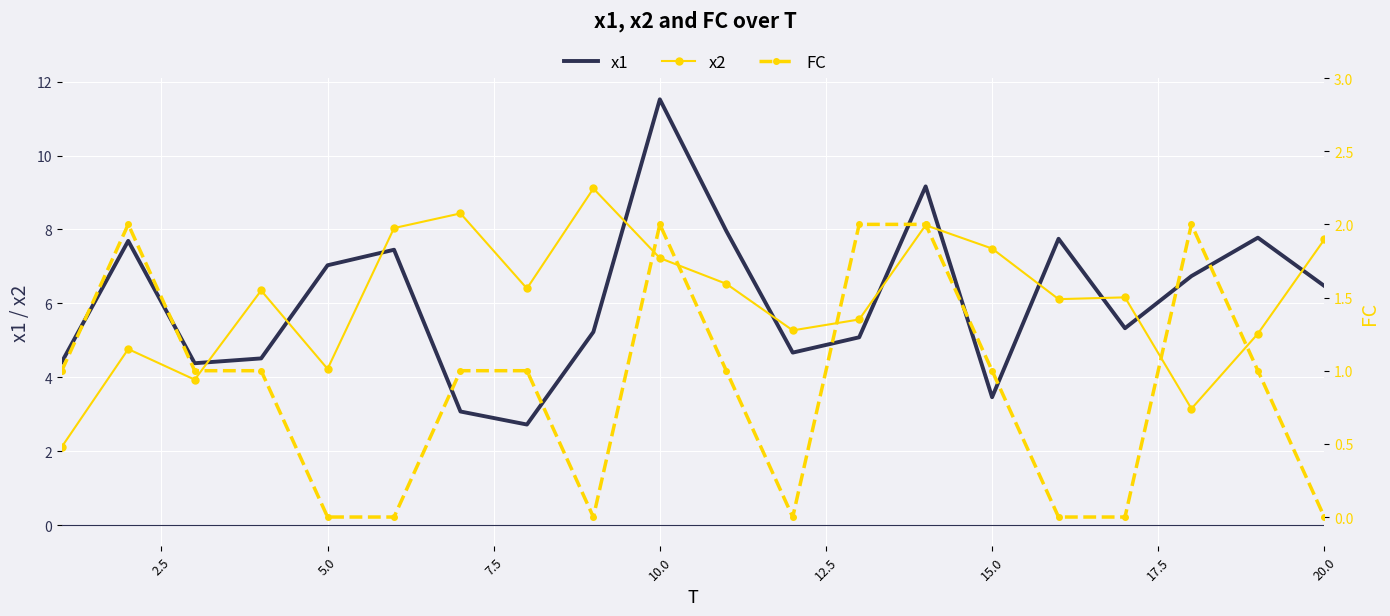

Is it true that x2 equals 1.4 at 5.0?

False